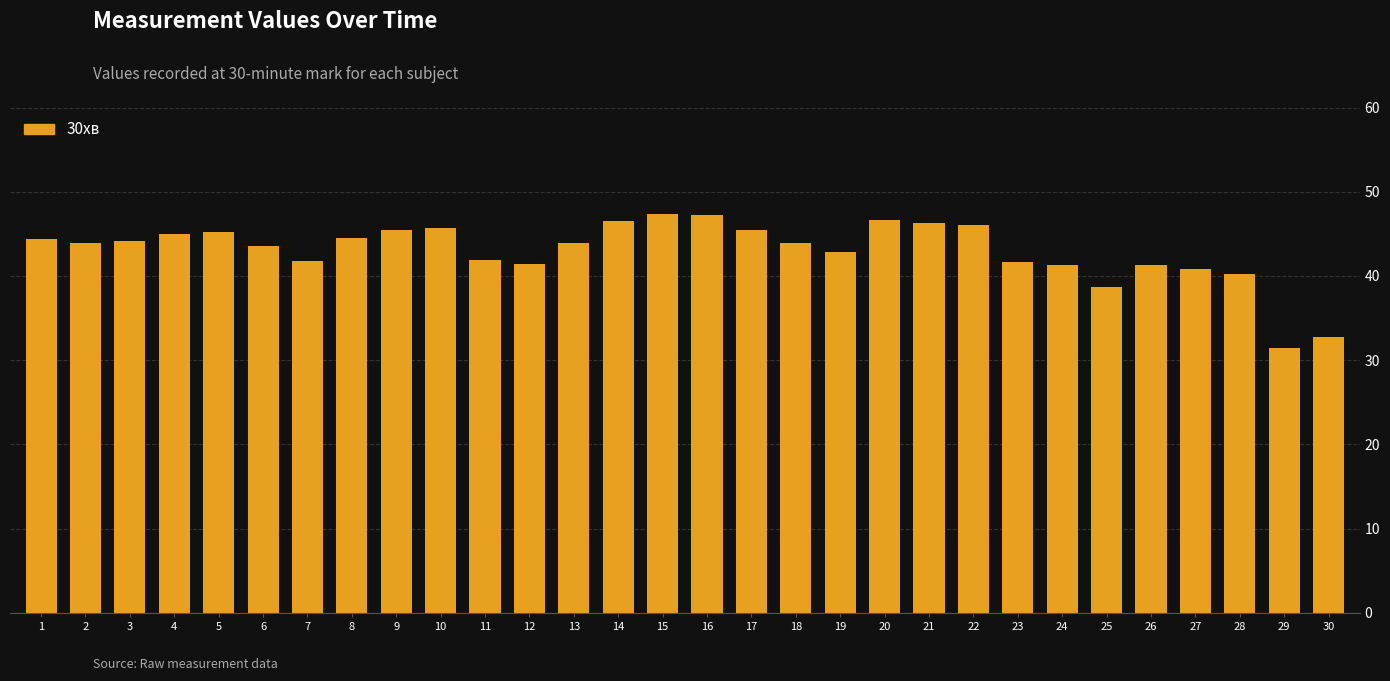

What is the sum of all values?

1291.4